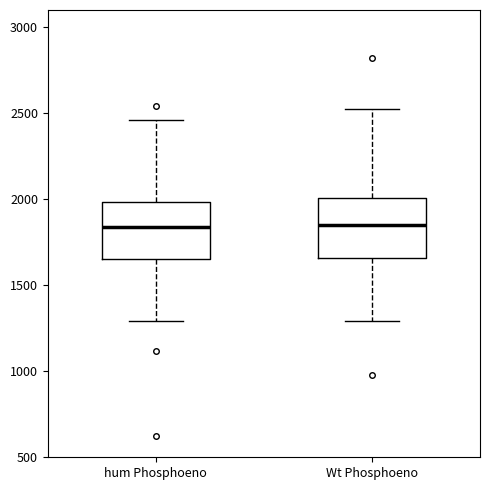

Reading left to right, read every box against the y-axis: the position of its median line, the range the box covers, and the ends of its whiskers. The values are not printed on the chart, so give them approximately, as read against the axis.

hum Phosphoeno: median 1850, box 1650 to 2000, whiskers 1300 to 2450
Wt Phosphoeno: median 1850, box 1650 to 2000, whiskers 1300 to 2550